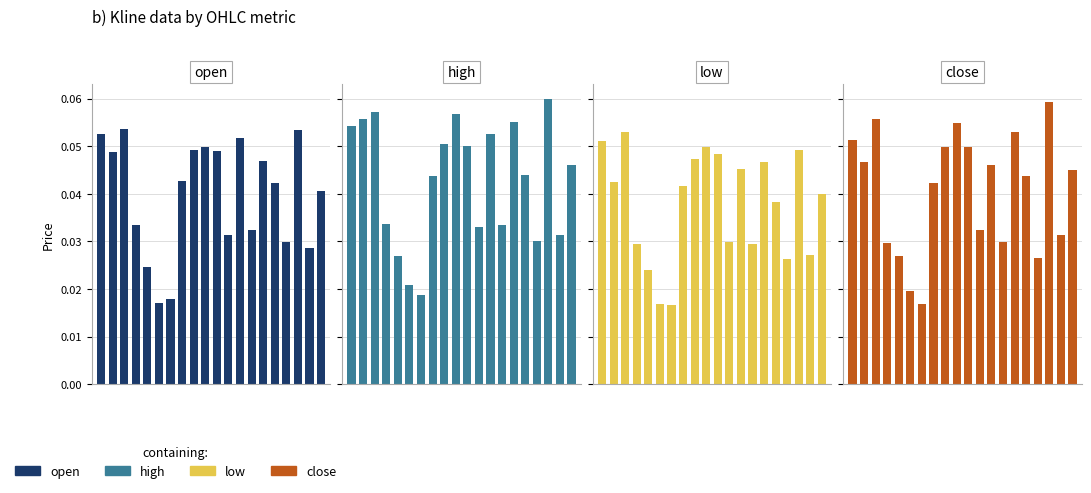

Rank the categories by high value from lowest to highest.

6, 5, 4, 16, 18, 11, 13, 3, 7, 15, 19, 10, 8, 12, 0, 14, 1, 9, 2, 17